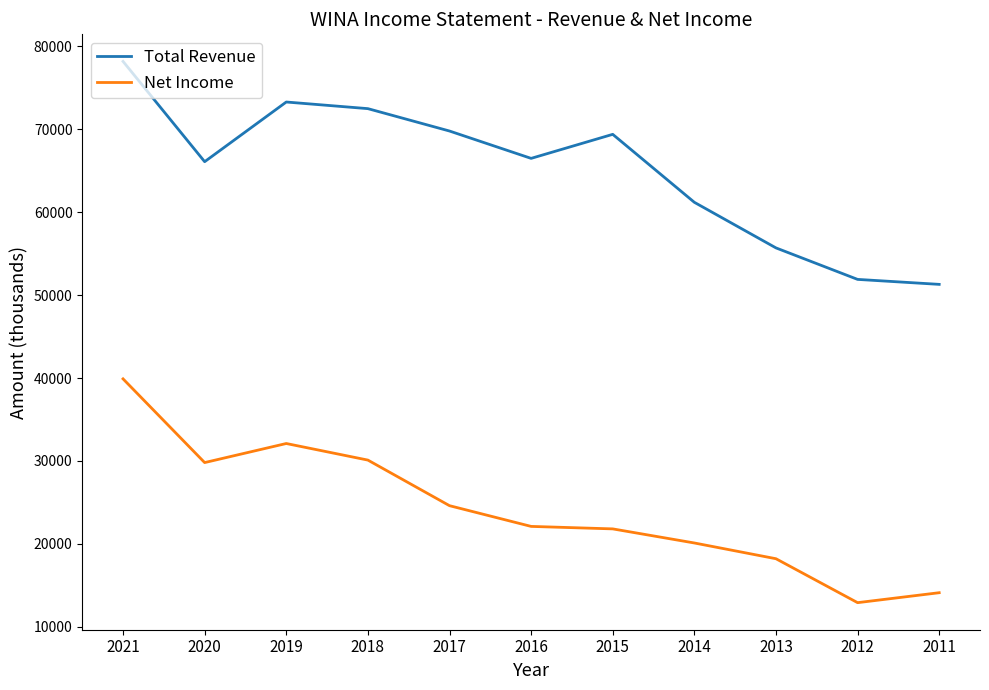

True or false: Total Revenue has a value of 78200 at 2021.

True